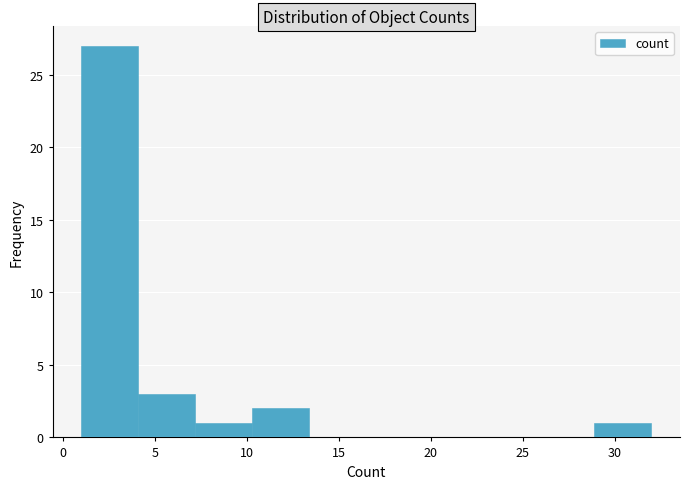

Reading left to right, transcribe this chart: for each bar, give the range it covers on the x-axis and its height. Neither the bar edges nor the heights are printed on the chart, so give them approximately, as read against the axes.

1.0 to 4.1: 27
4.1 to 7.2: 3
7.2 to 10.3: 1
10.3 to 13.4: 2
13.4 to 16.5: 0
16.5 to 19.6: 0
19.6 to 22.7: 0
22.7 to 25.8: 0
25.8 to 28.9: 0
28.9 to 32.0: 1